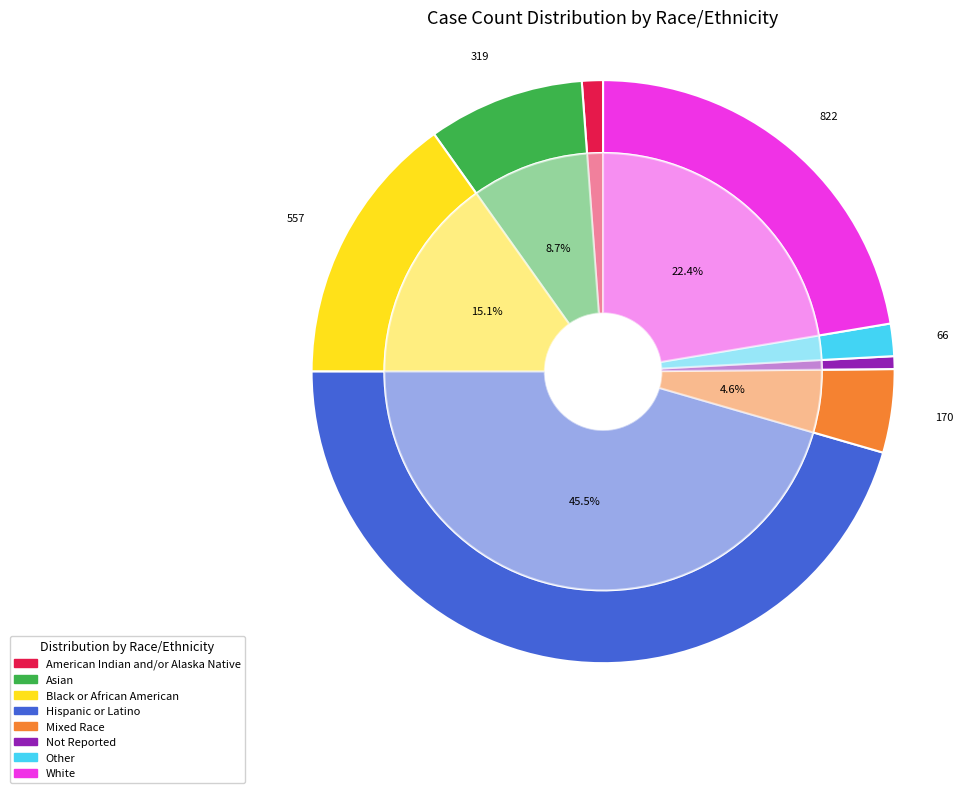

To the nearest percent, what is the difference between the White and American Indian and/or Alaska Native slice percentages?

21%